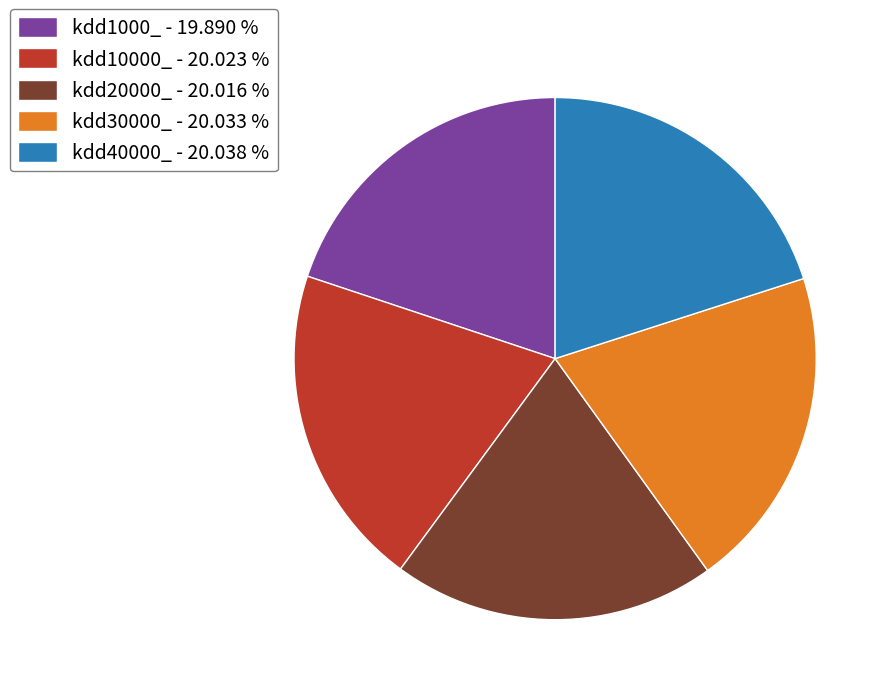

Do kdd1000_ - 19.890 % and kdd40000_ - 20.038 % together represent more than half of the pie?

No